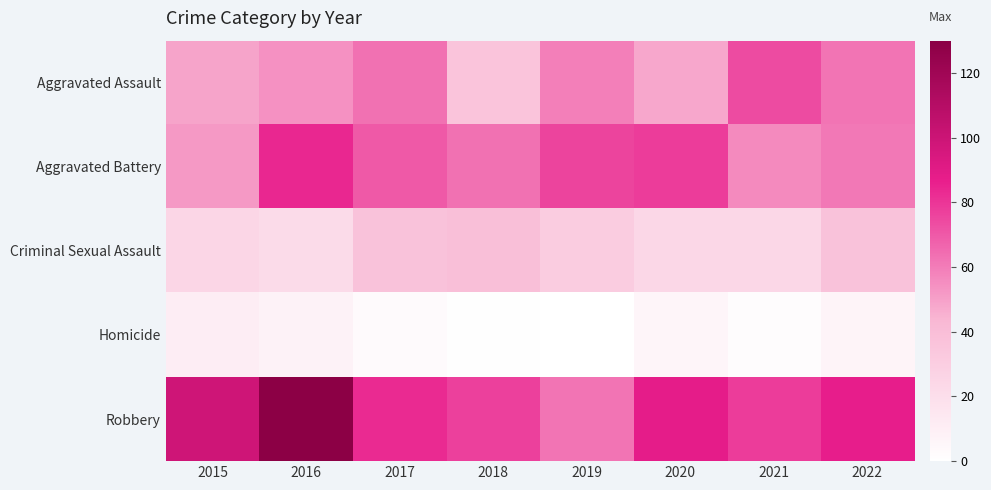

At how many categories does at least one series exceed 48?

8